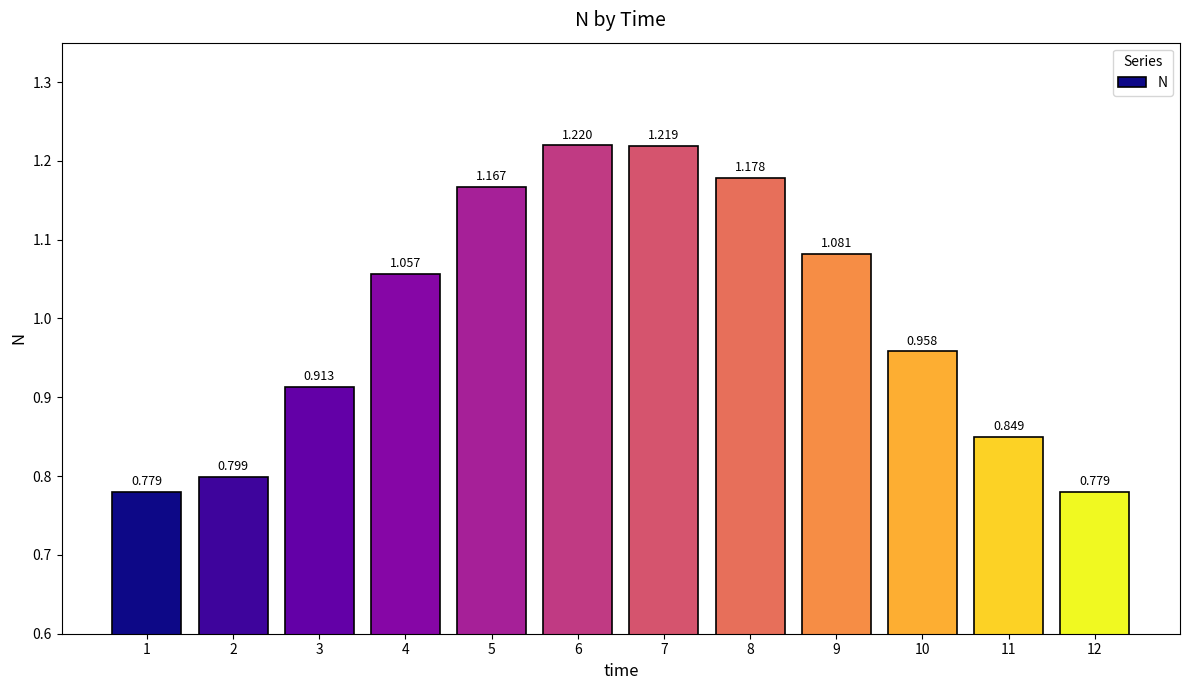

Rank the categories by value from lowest to highest.

1, 12, 2, 11, 3, 10, 4, 9, 5, 8, 7, 6